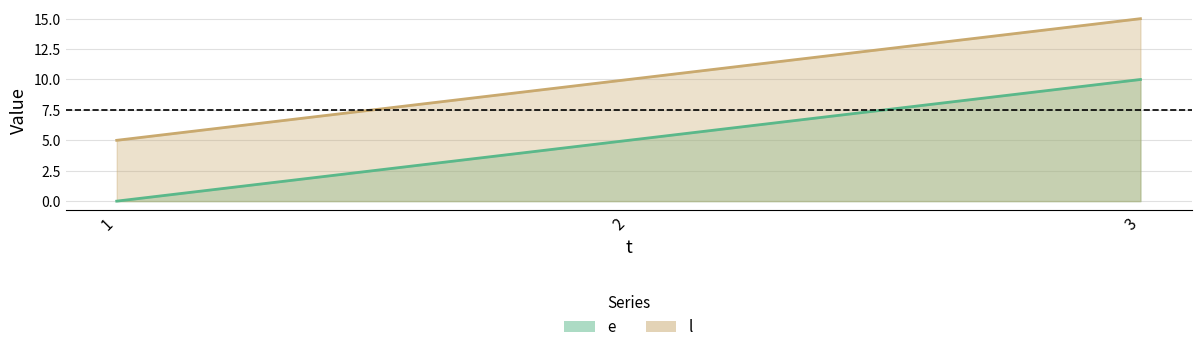

Rank the series by their maximum value, from highest to lowest.

l, e